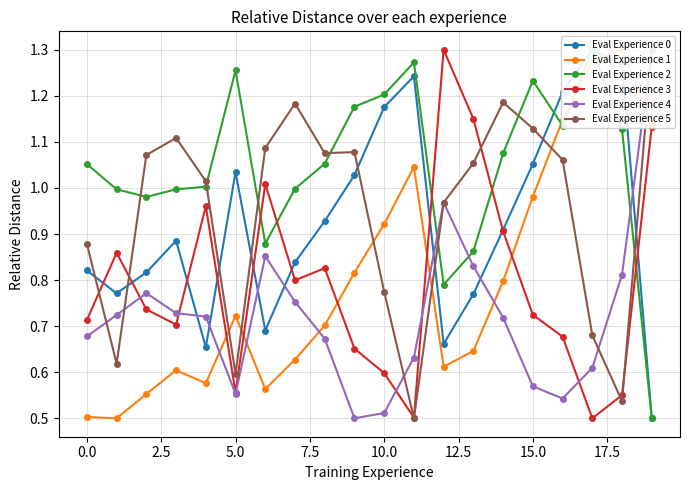

Count the number of data series in this chart.

6